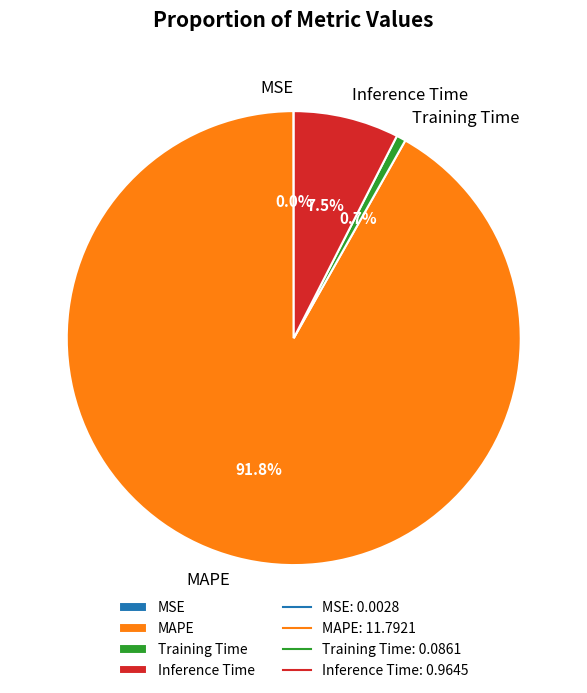

Which slice is the largest?

MAPE